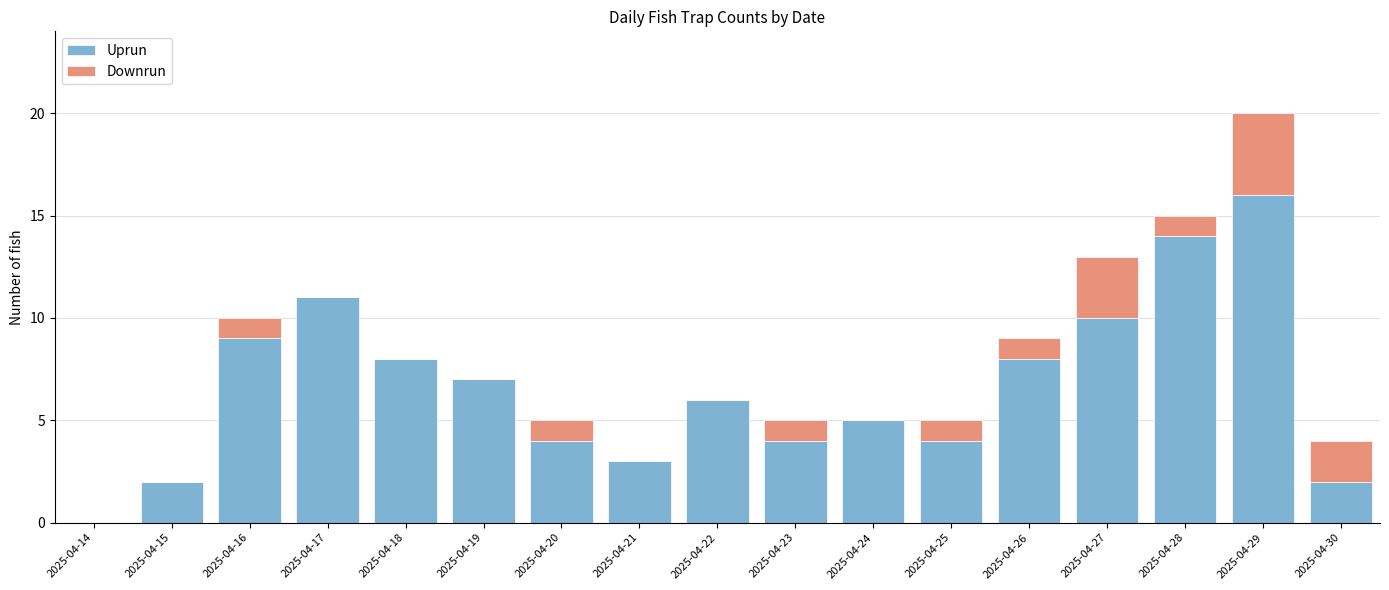

How many distinct data groups are displayed?

2